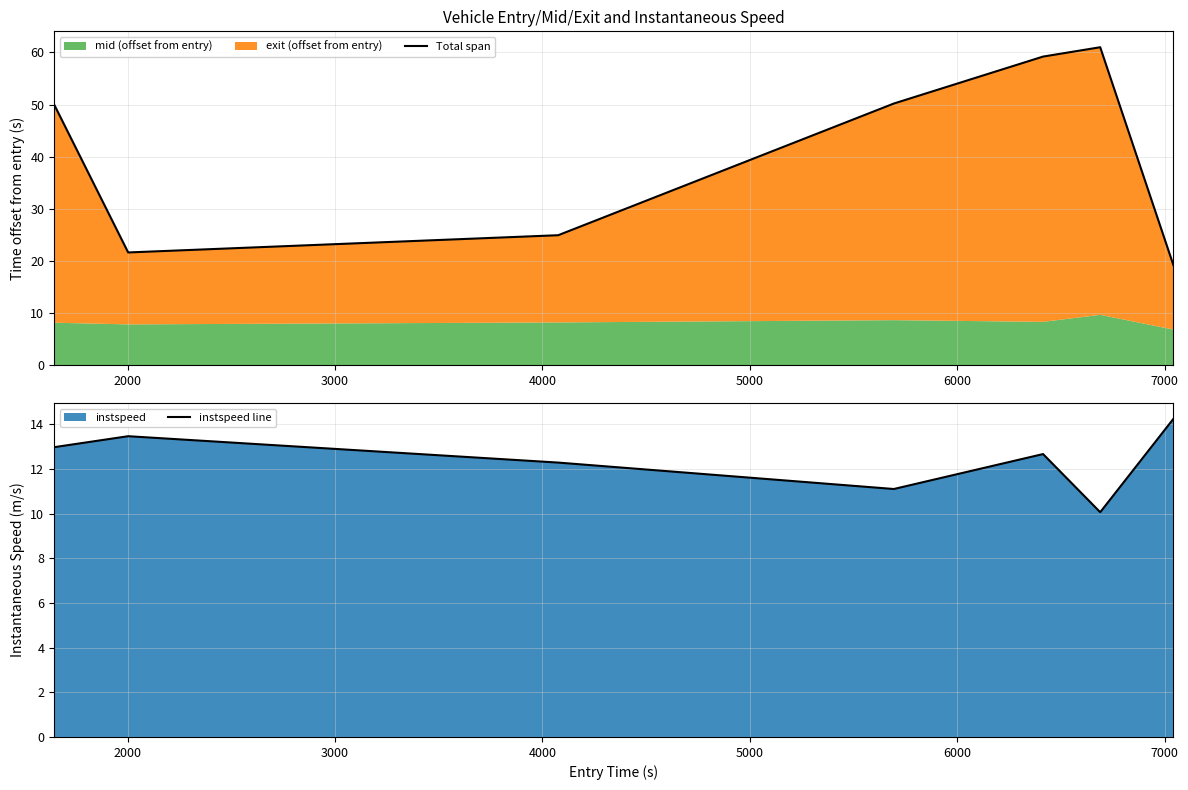

What is the highest value of the instspeed line series?

14.2